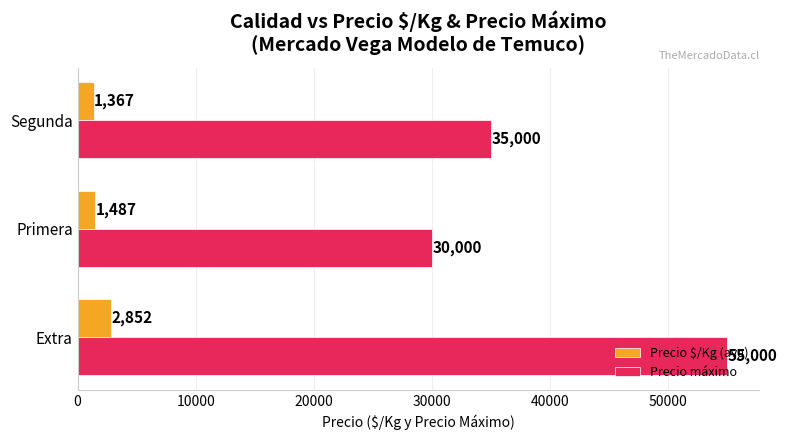

List the labels in order of Precio $/Kg (avg) value, largest first.

Extra, Primera, Segunda